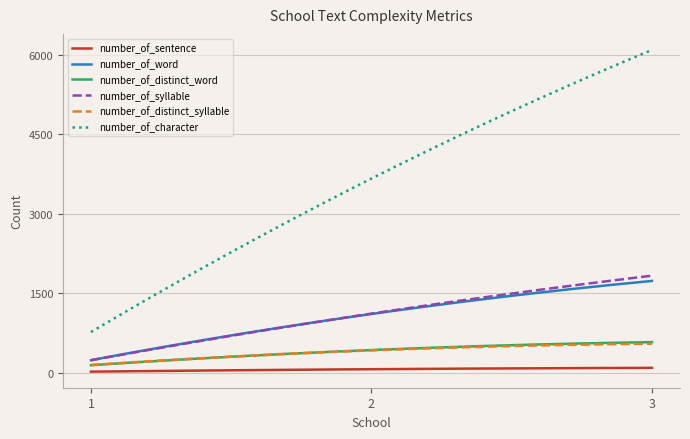

True or false: number_of_sentence and number_of_character intersect in this chart.

False